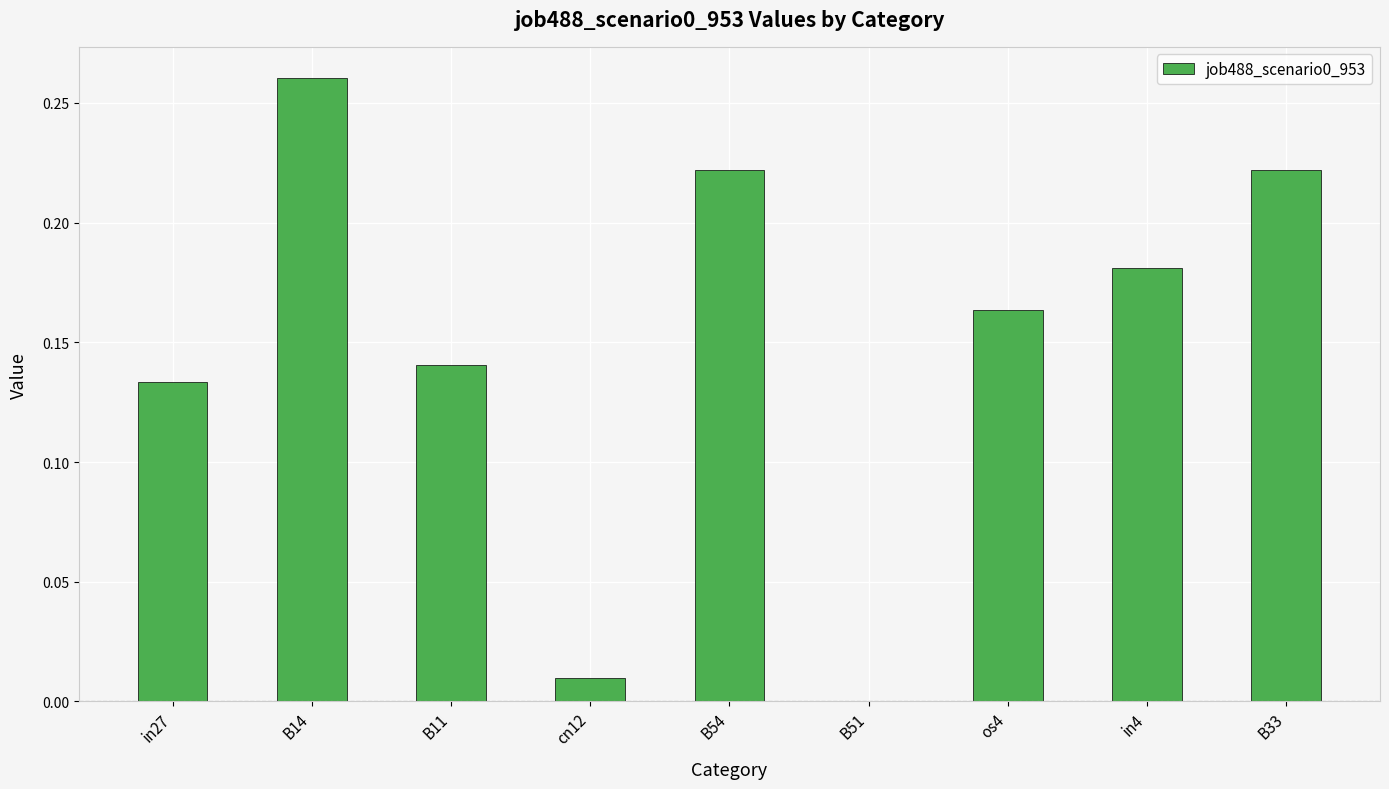

The chart shows a value of 0.3 at in4. True or false?

False